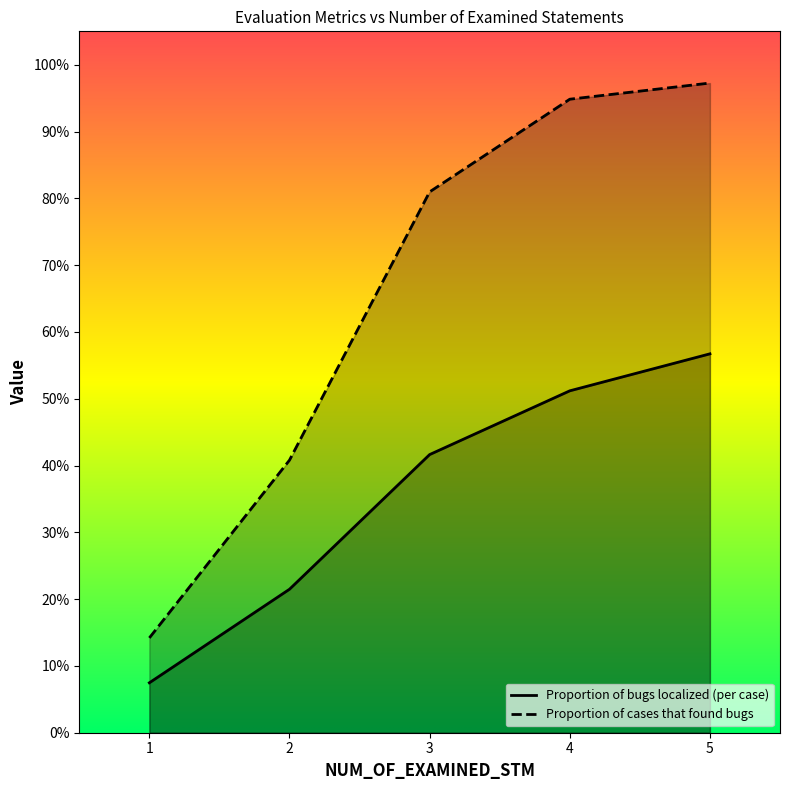

Does the chart display data point markers on the line(s)?

No